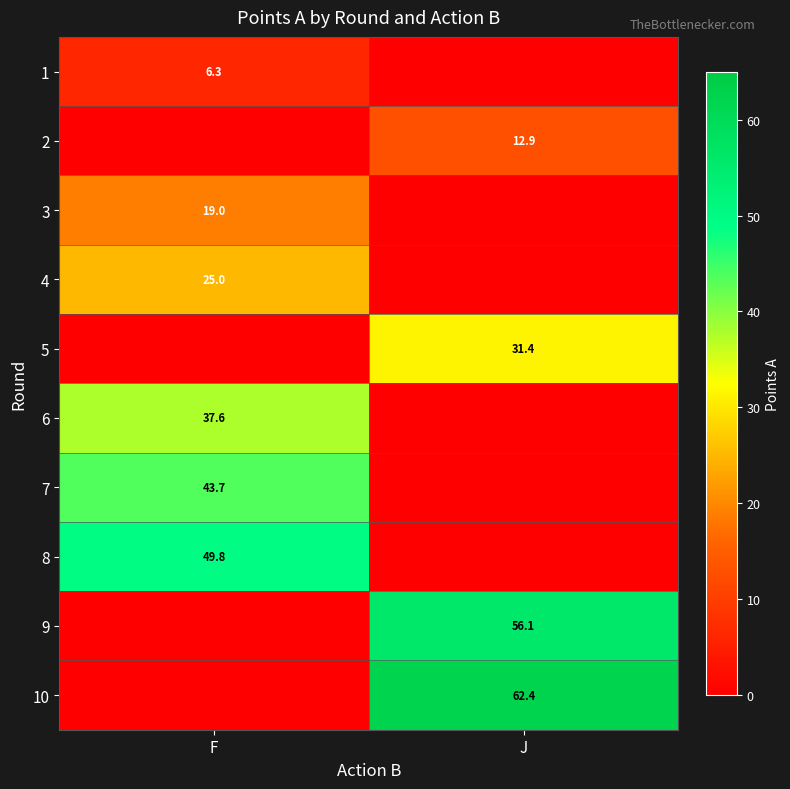

Is it true that 6 equals 37.6 at F?

True